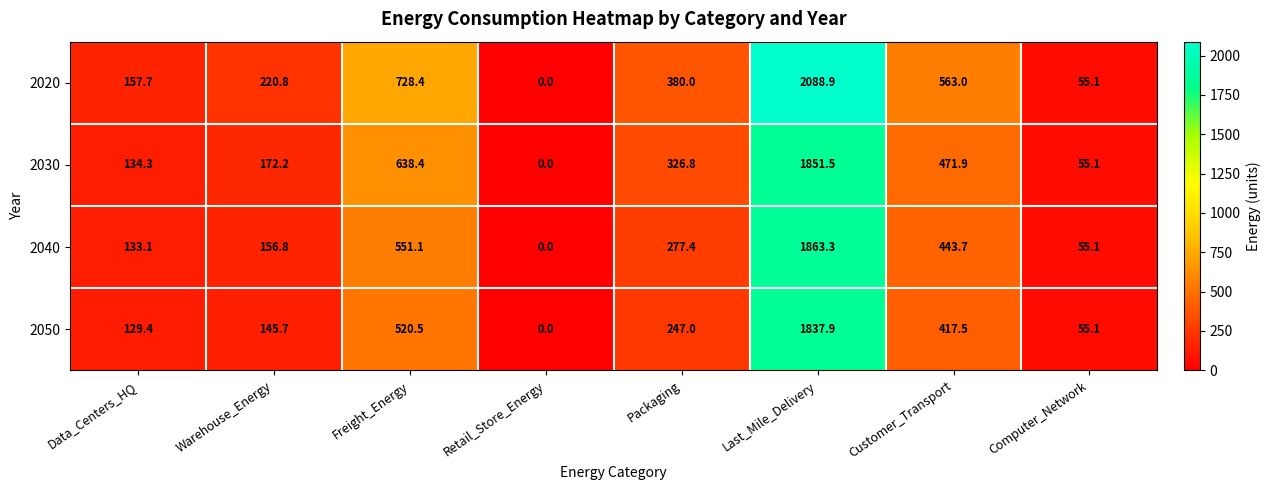

List the labels in order of 2020 value, smallest first.

Retail_Store_Energy, Computer_Network, Data_Centers_HQ, Warehouse_Energy, Packaging, Customer_Transport, Freight_Energy, Last_Mile_Delivery